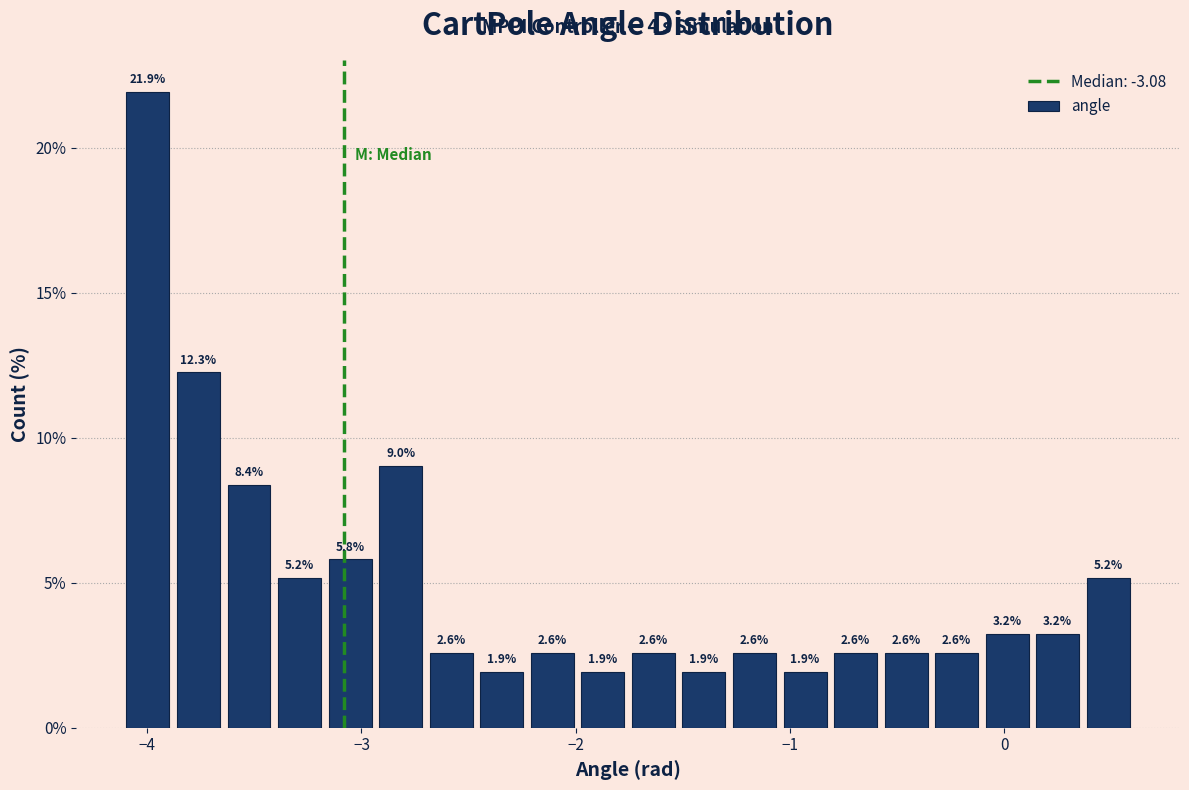

Read against the x-axis, roughly where is the centre of the tallest bar?

-4.0